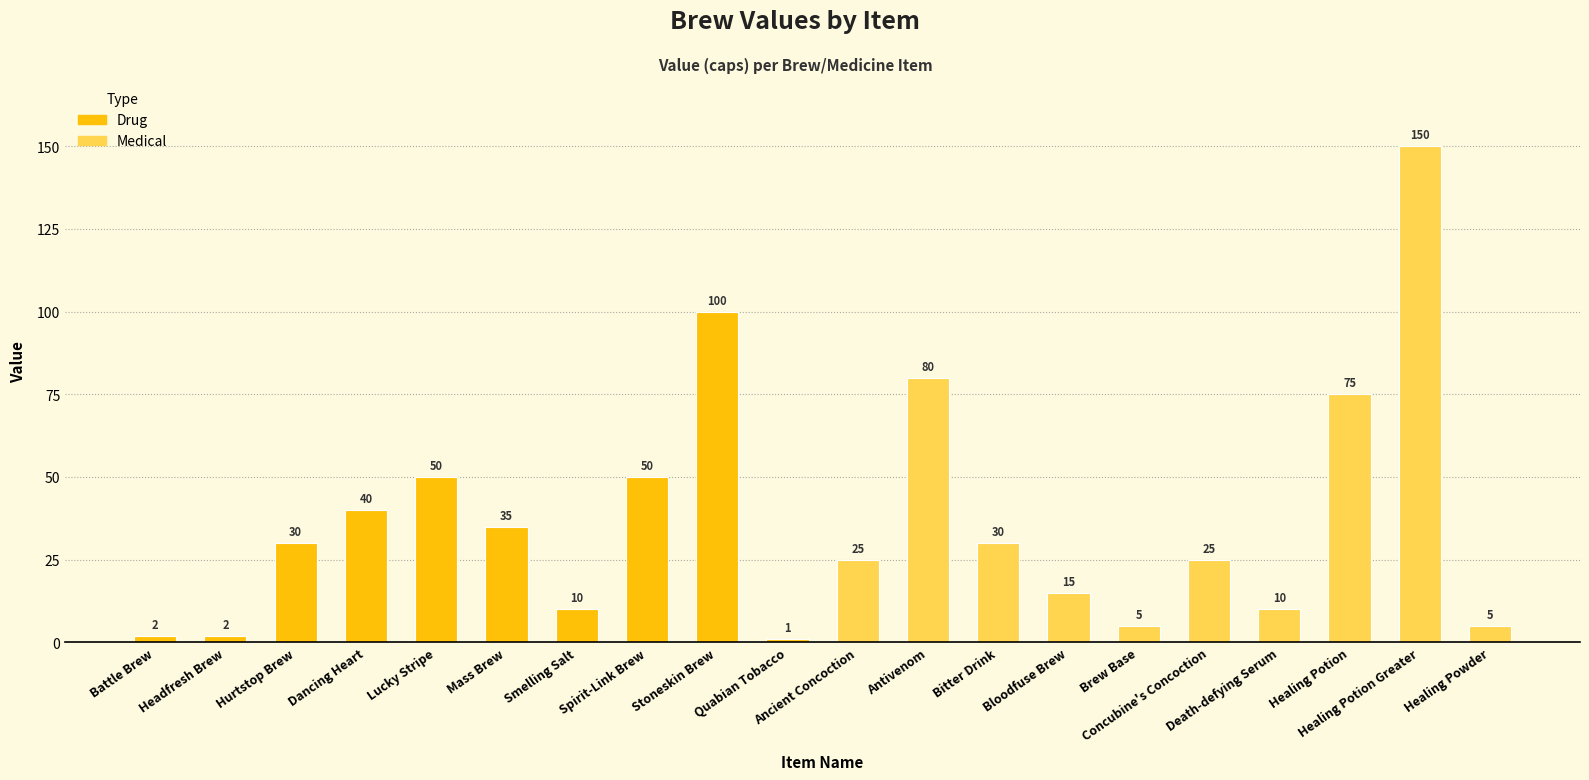

Reading right to left, transcribe all the data shown in this chart.

5	150	75	10	25	5	15	30	80	25	1	100	50	10	35	50	40	30	2	2